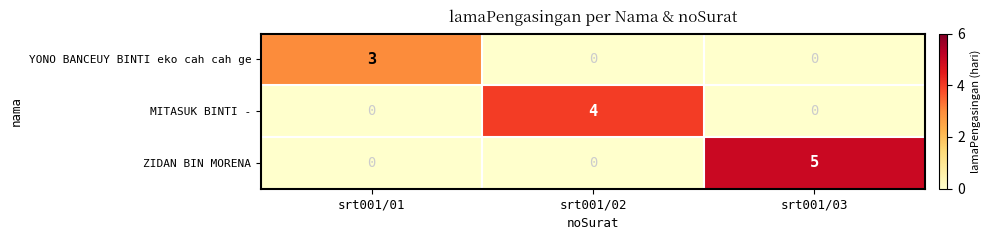

Reading right to left, transcribe all the data shown in this chart.

YONO BANCEUY BINTI eko cah cah ge: 0	0	3
MITASUK BINTI -: 0	4	0
ZIDAN BIN MORENA: 5	0	0